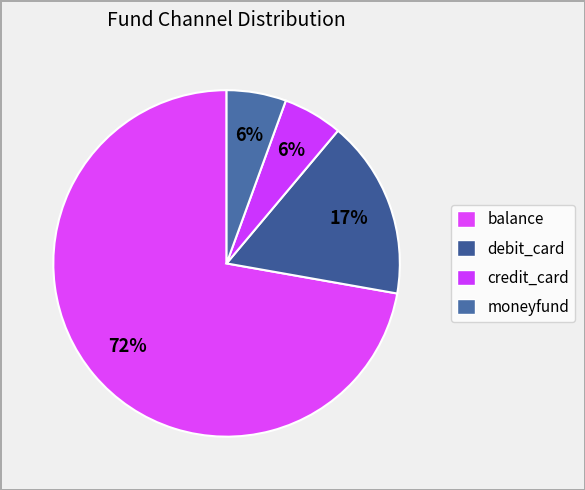

Which category has the biggest portion of the pie?

balance